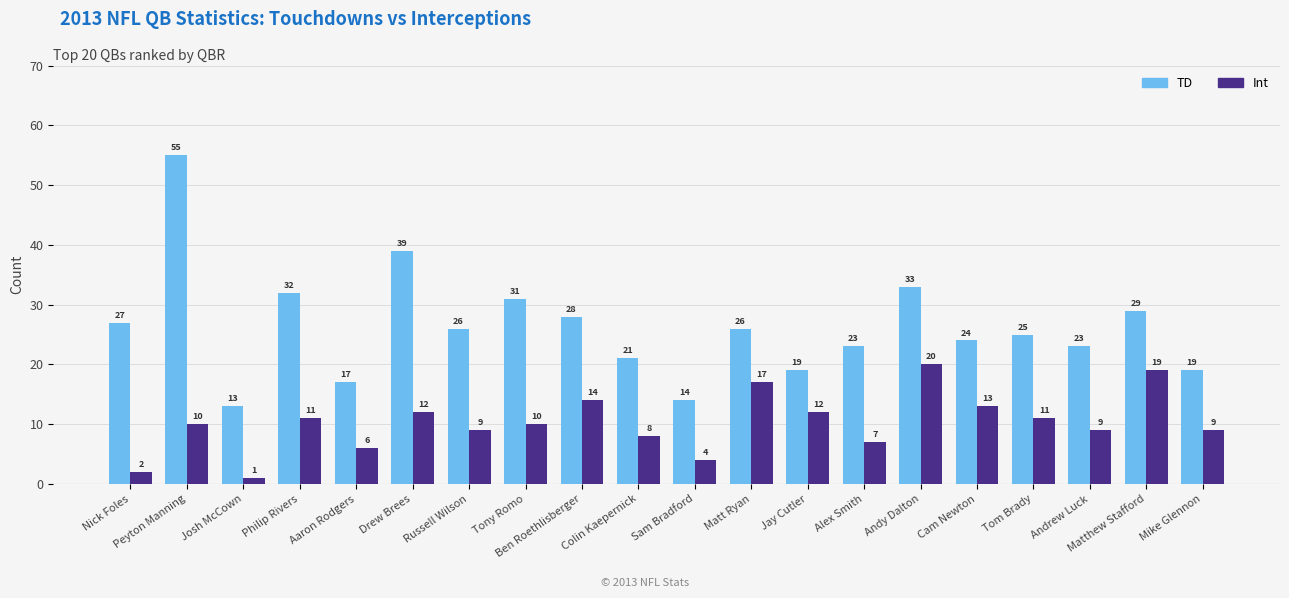

Which series changed the most between Peyton Manning and Aaron Rodgers?

TD